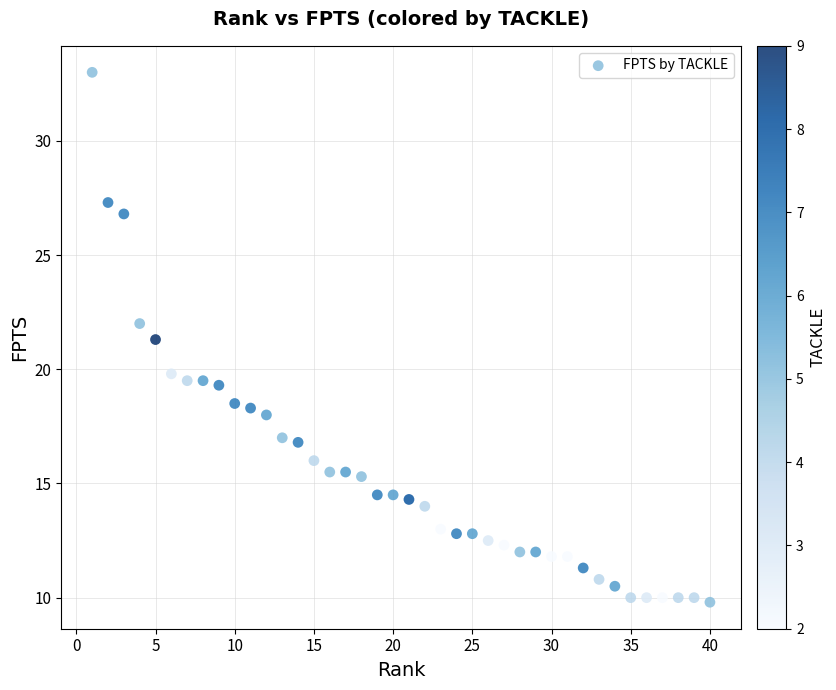

What Y value in the scatter plot is closest to 21?

21.3